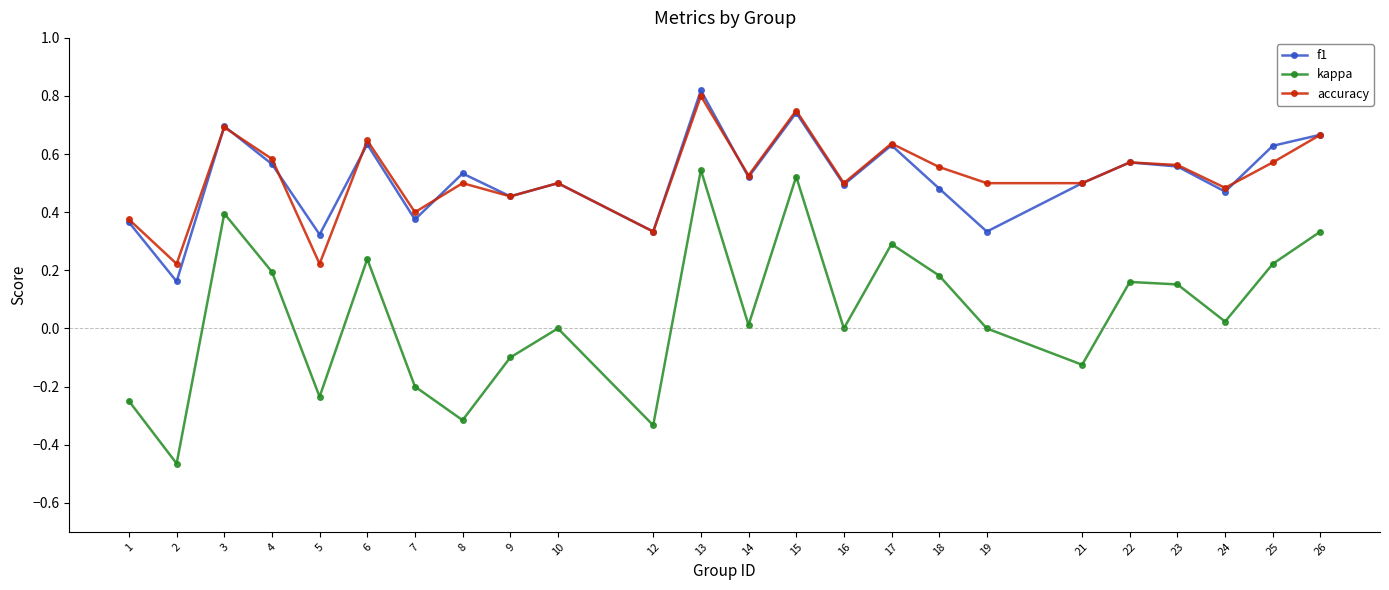

At how many categories does at least one series exceed 0?

24